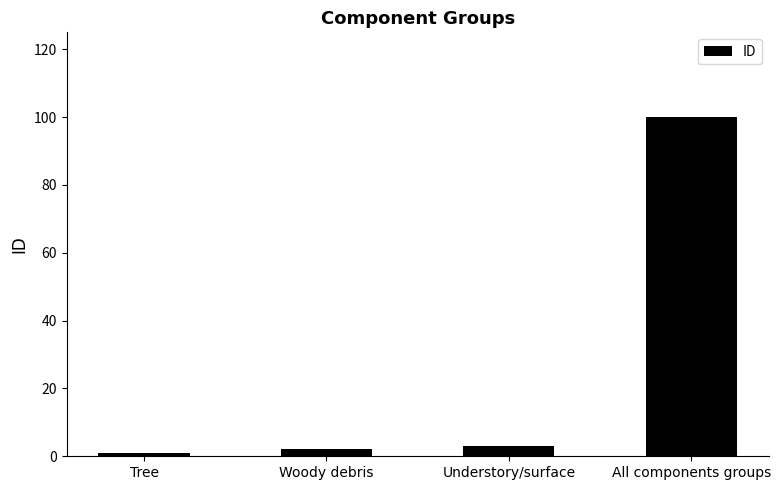

Reading left to right, what are all the values shown in this chart?

1	2	3	100